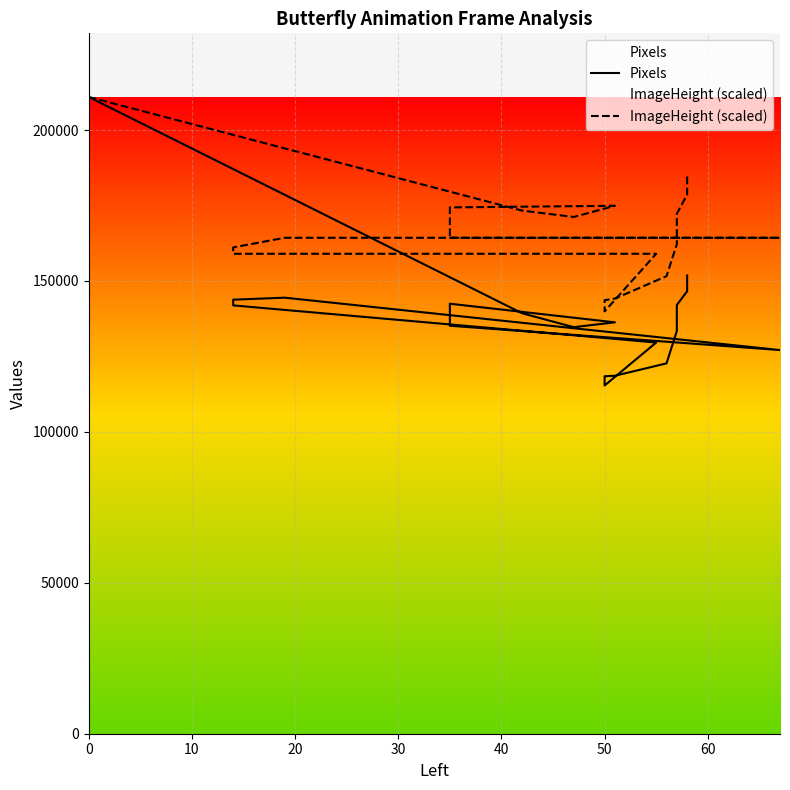

How many lines are shown in the chart?

2